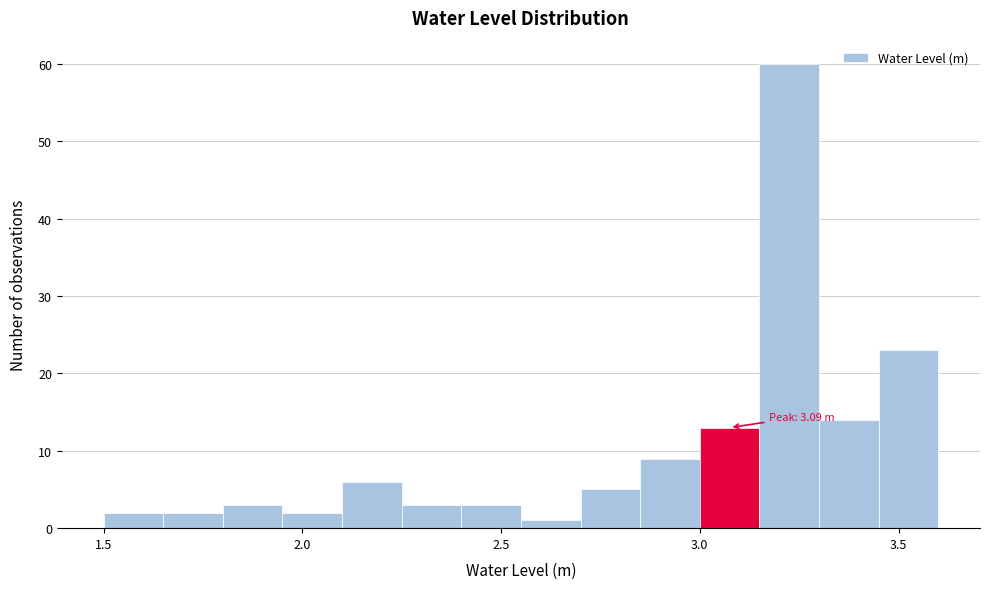

Read against the x-axis, roughly where is the centre of the tallest bar?

3.25